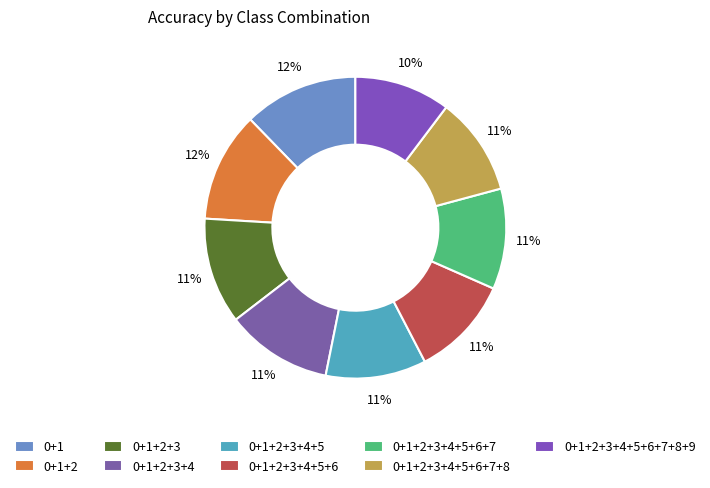

To the nearest percent, what is the difference between the largest and smallest slice percentages?

2%